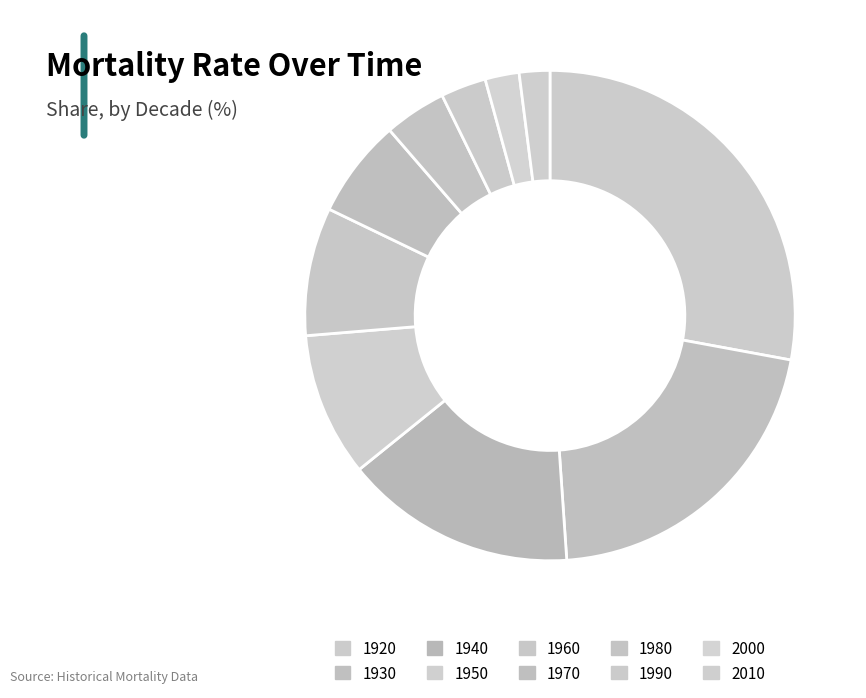

What is the smallest slice in the pie chart?

2010